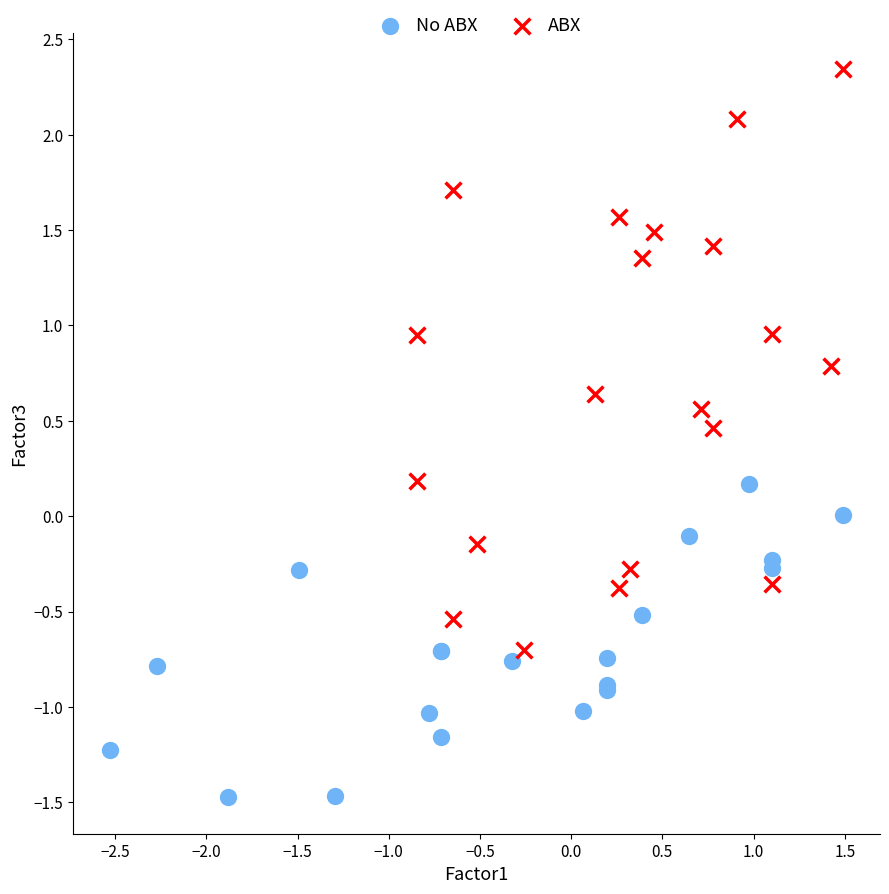

What are all the series names shown in the legend?

No ABX, ABX